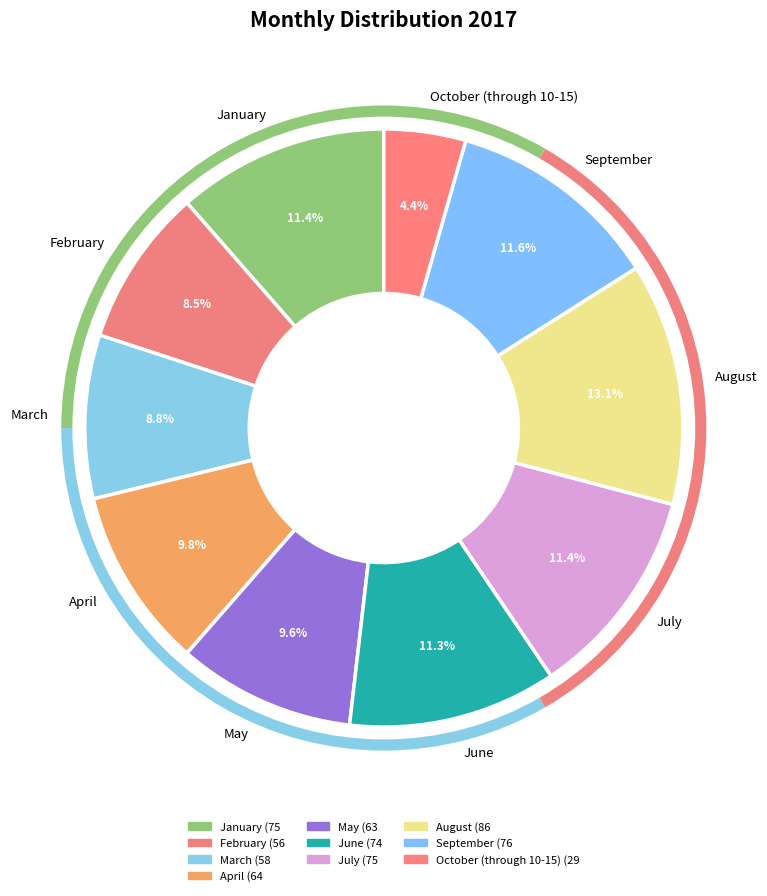

How much of the chart is everything except January?

88.6%